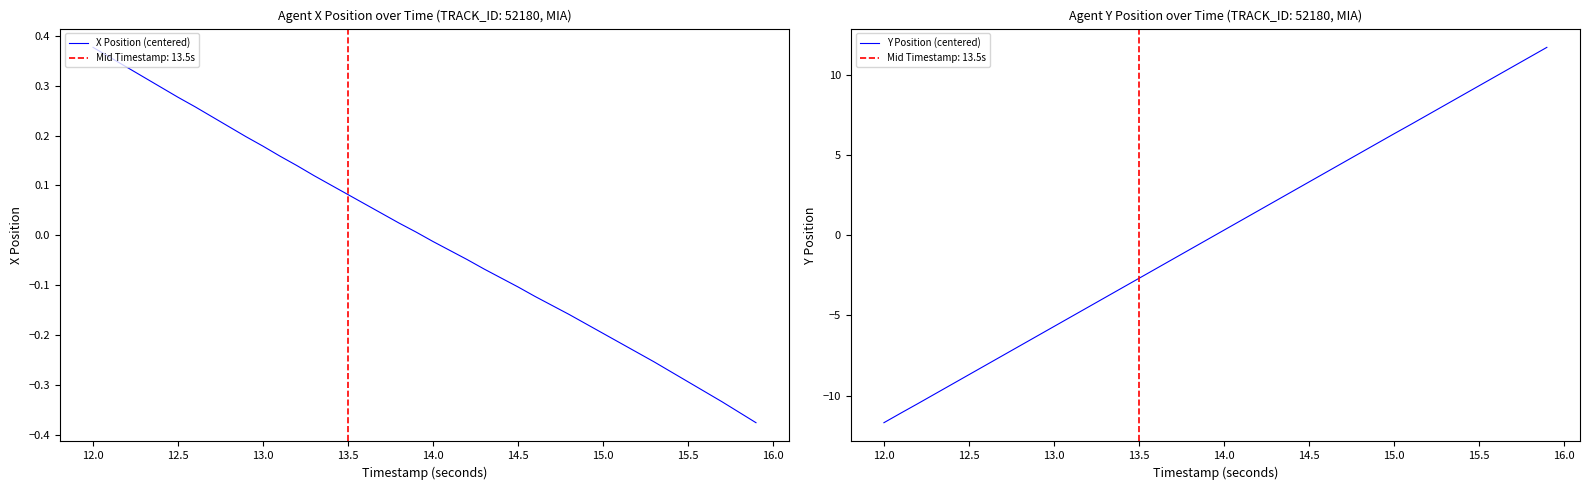

Reading right to left, extract all data points from this chart.

X Position (centered): -0.4	-0.4	-0.3	-0.3	-0.3	-0.3	-0.3	-0.2	-0.2	-0.2	-0.2	-0.2	-0.1	-0.1	-0.1	-0.1	-0.1	-0.0	-0.0	-0.0	0.0	0.0	0.0	0.1	0.1	0.1	0.1	0.1	0.2	0.2	0.2	0.2	0.2	0.3	0.3	0.3	0.3	0.3	0.4	0.4
Y Position (centered): 11.7	11.1	10.5	9.9	9.3	8.7	8.1	7.5	6.9	6.3	5.7	5.1	4.5	3.9	3.3	2.7	2.1	1.5	0.9	0.3	-0.3	-0.9	-1.5	-2.1	-2.7	-3.3	-3.9	-4.5	-5.1	-5.7	-6.3	-6.9	-7.5	-8.1	-8.7	-9.3	-9.9	-10.5	-11.1	-11.7